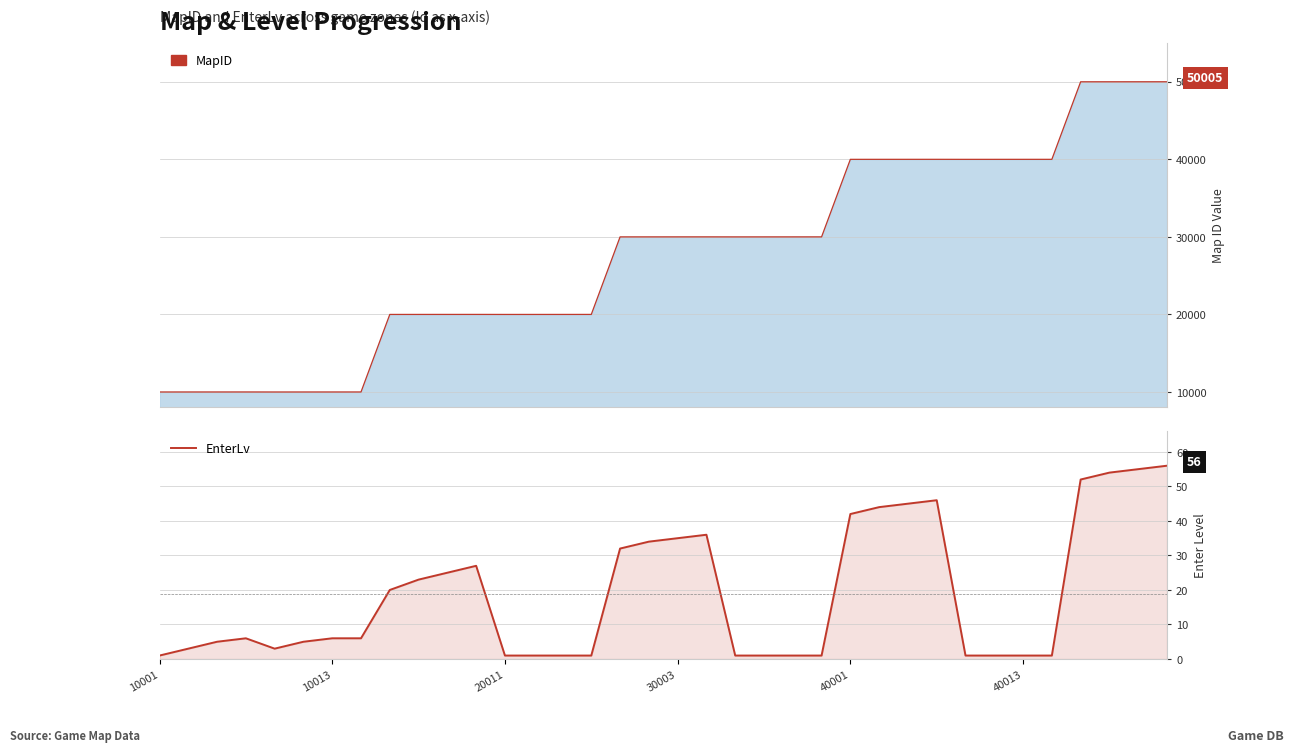

Where is the data nearest to the value 28?

11